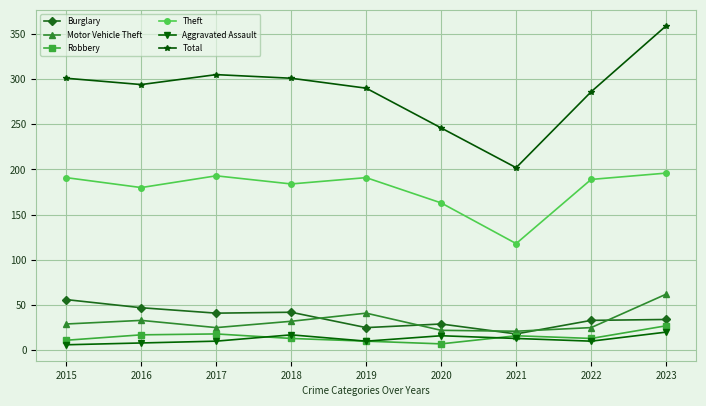

What is the total value across all series at 2015?

594